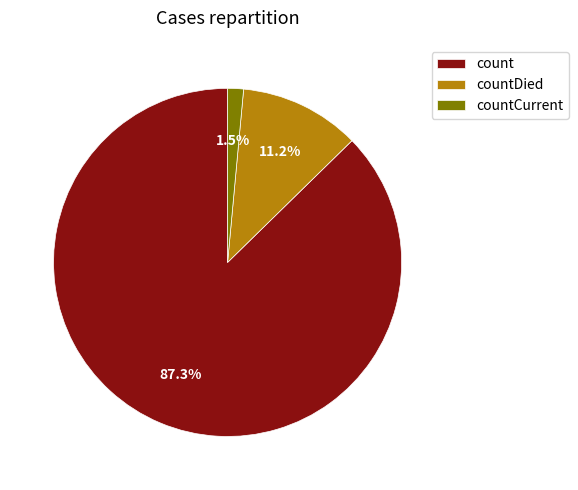

Which slice is the largest?

count